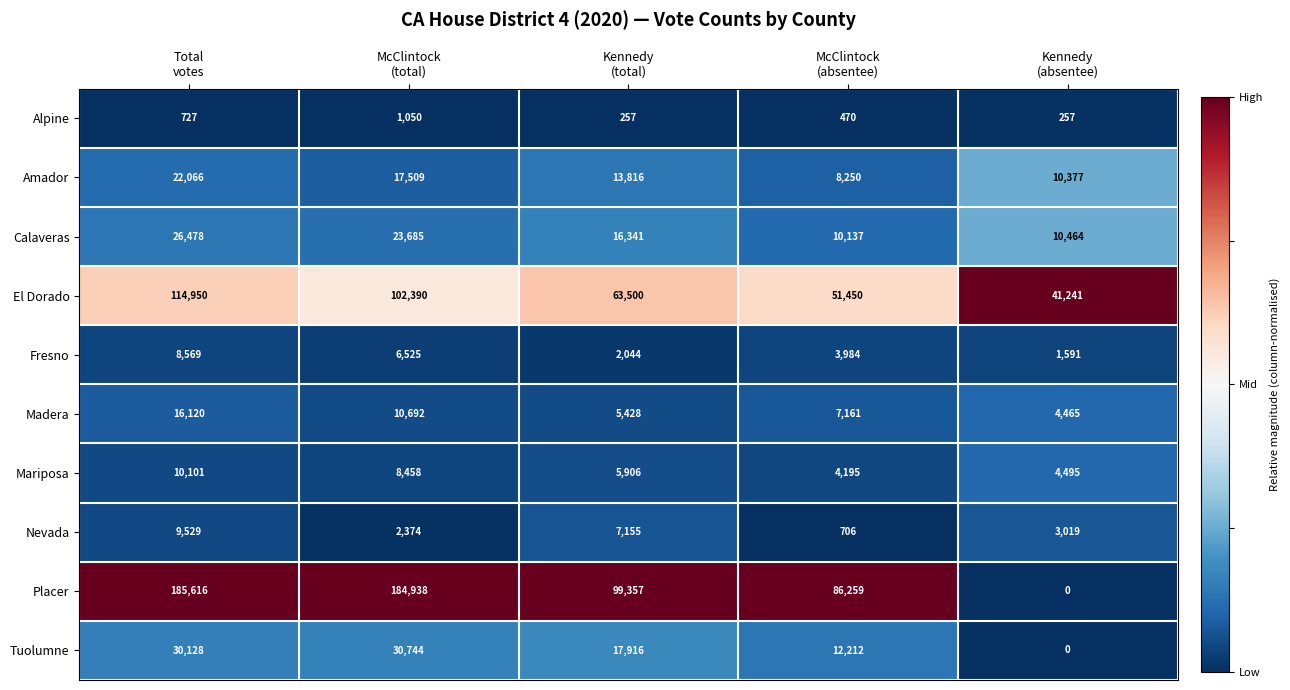

Which series has the largest total across all categories?

Placer